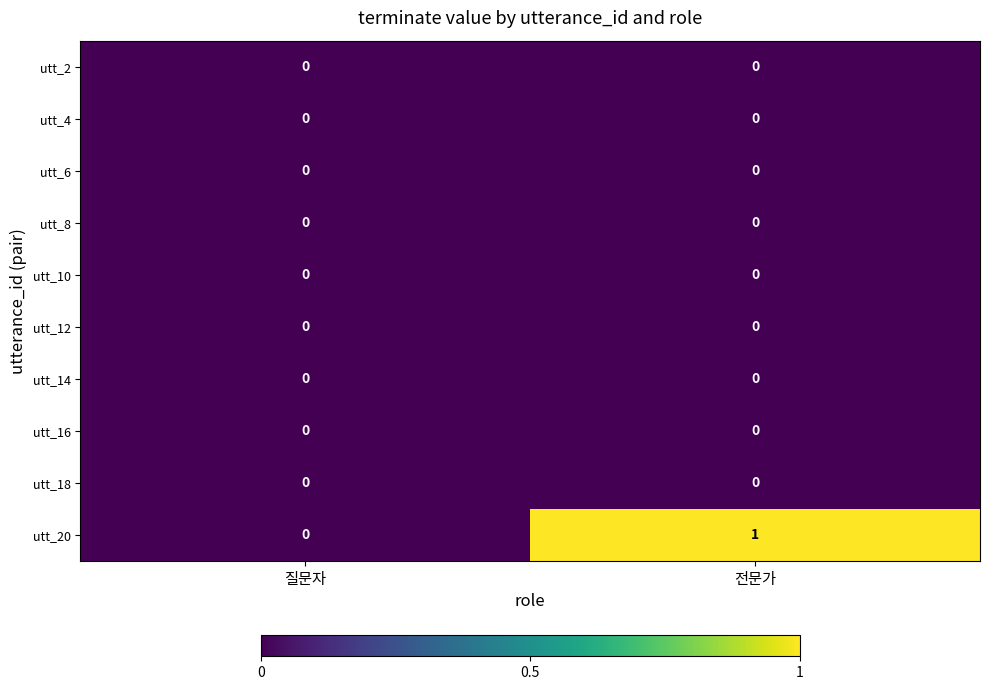

At which label does utt_20 reach its peak?

전문가